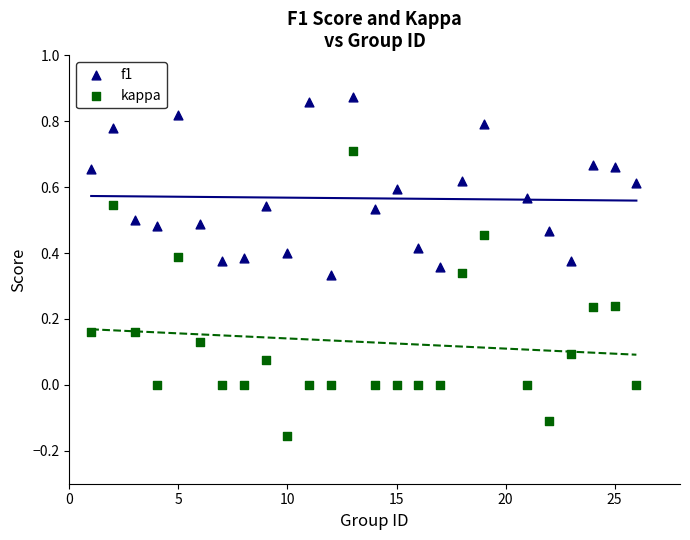

Across all data points, what is the range of Y values (max minus min)?

1.0